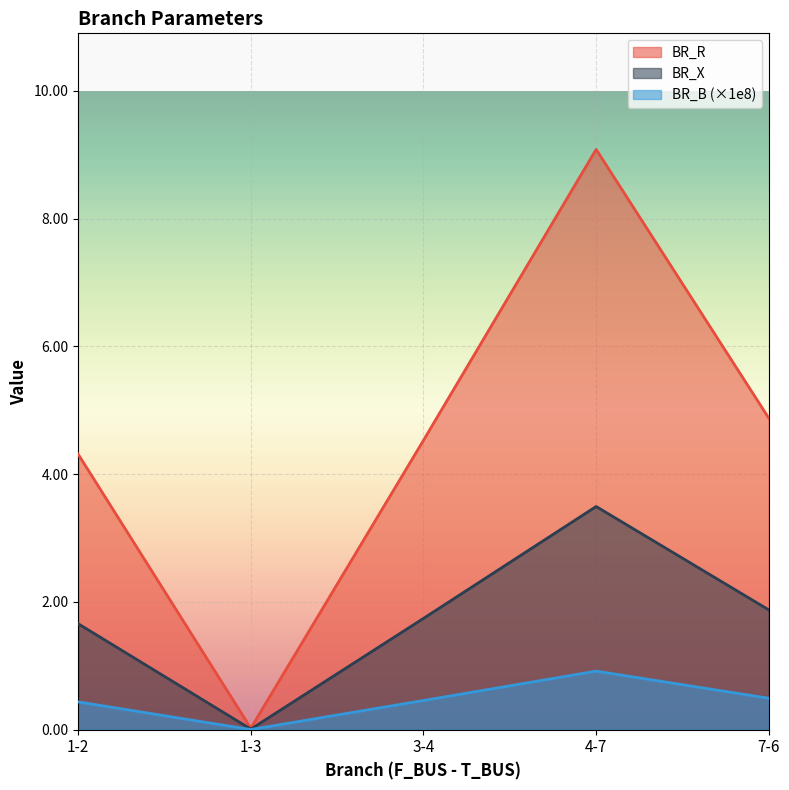

How many interior local valleys does the BR_X series have?

1